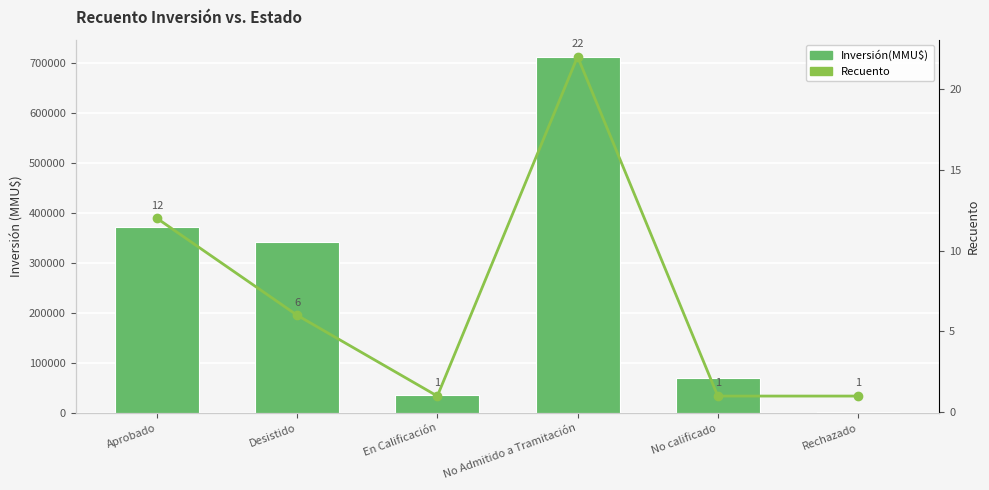

What is the label of the 4th bar from the left?

No Admitido a Tramitación